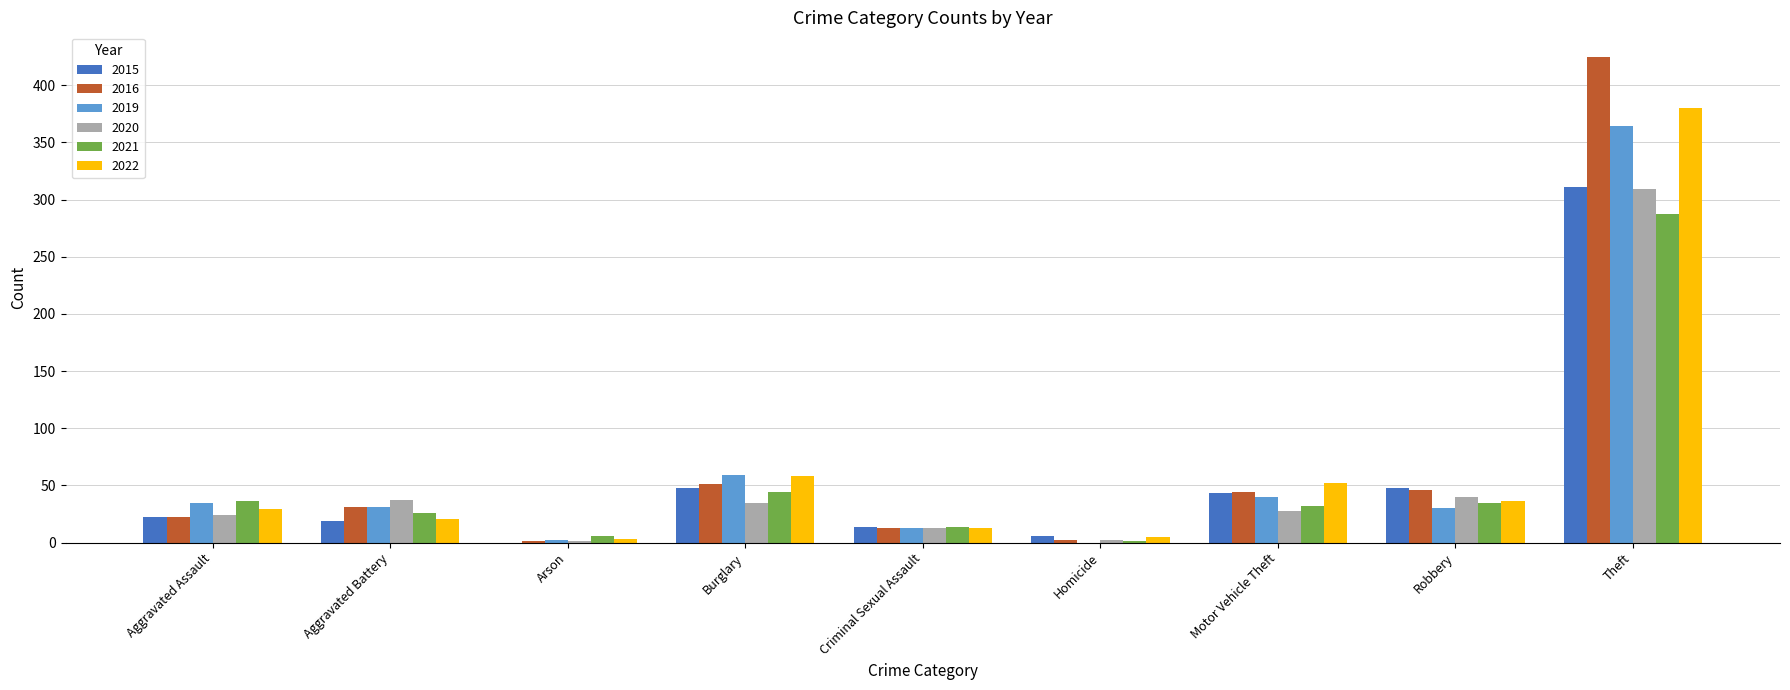

How many groups of bars are there?

9